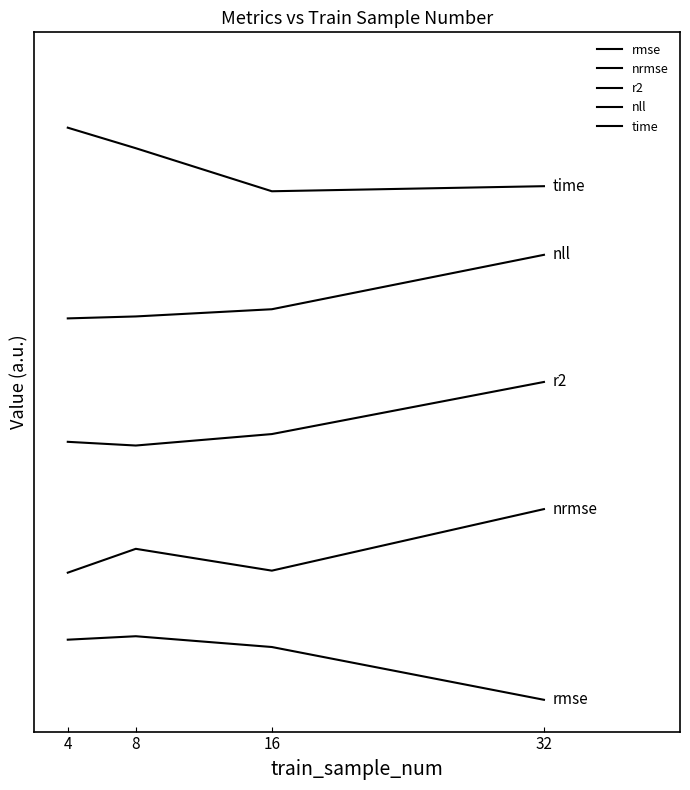

What is the value of the nll point at the 3rd from the left?

6.1